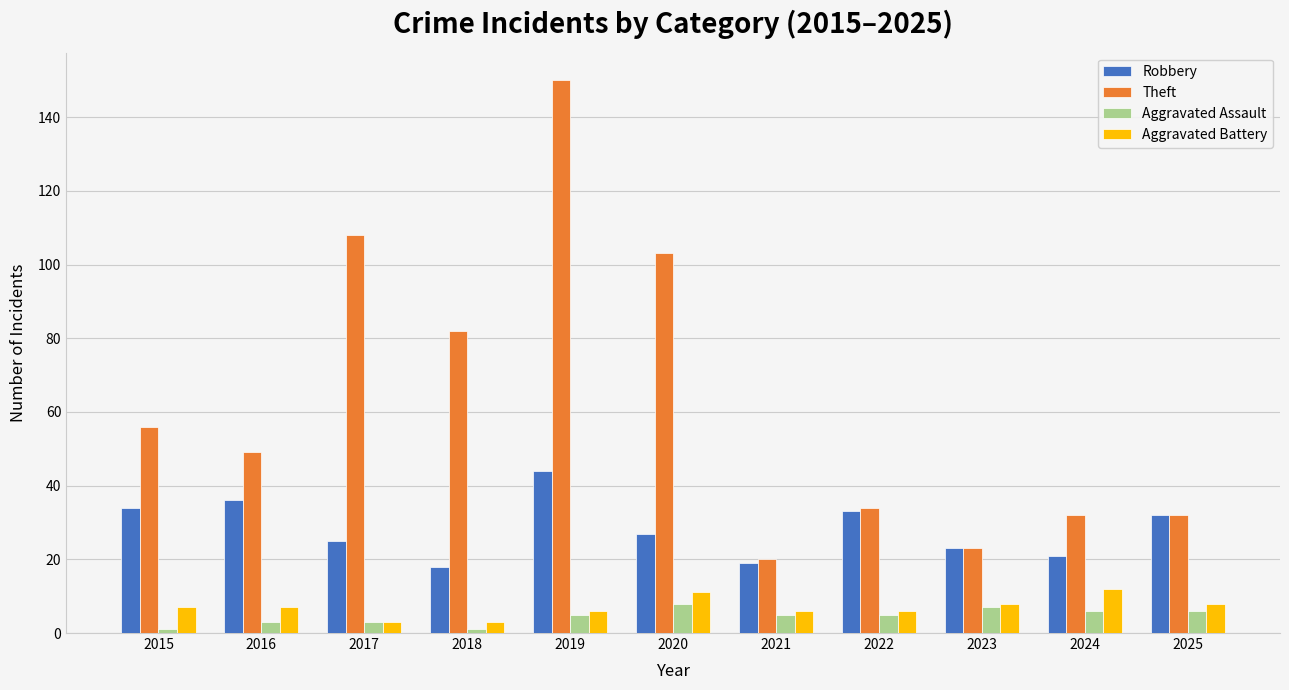

The Aggravated Assault series shows 1 at 2015. True or false?

True